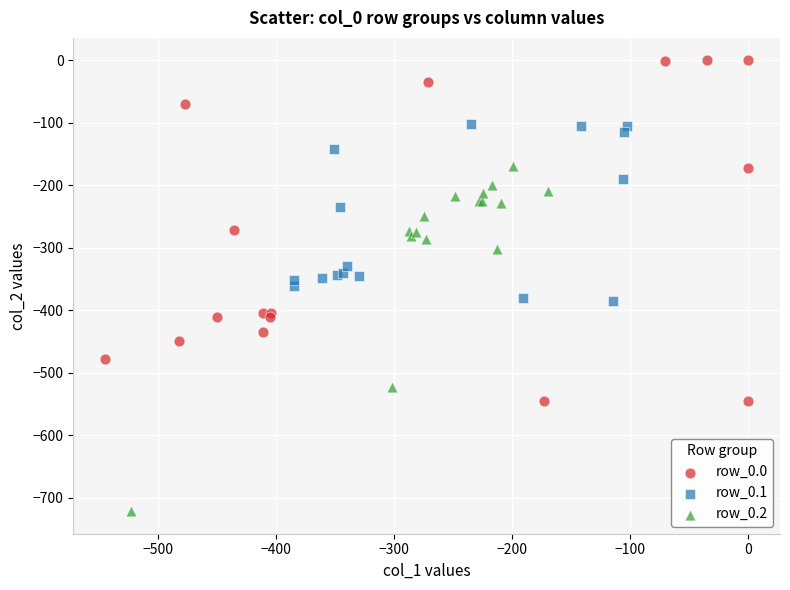

What are all the series names shown in the legend?

row_0.0, row_0.1, row_0.2